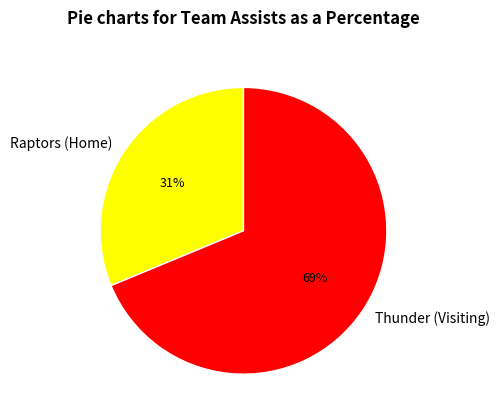

The Raptors (Home) slice represents 31% of the pie. True or false?

True